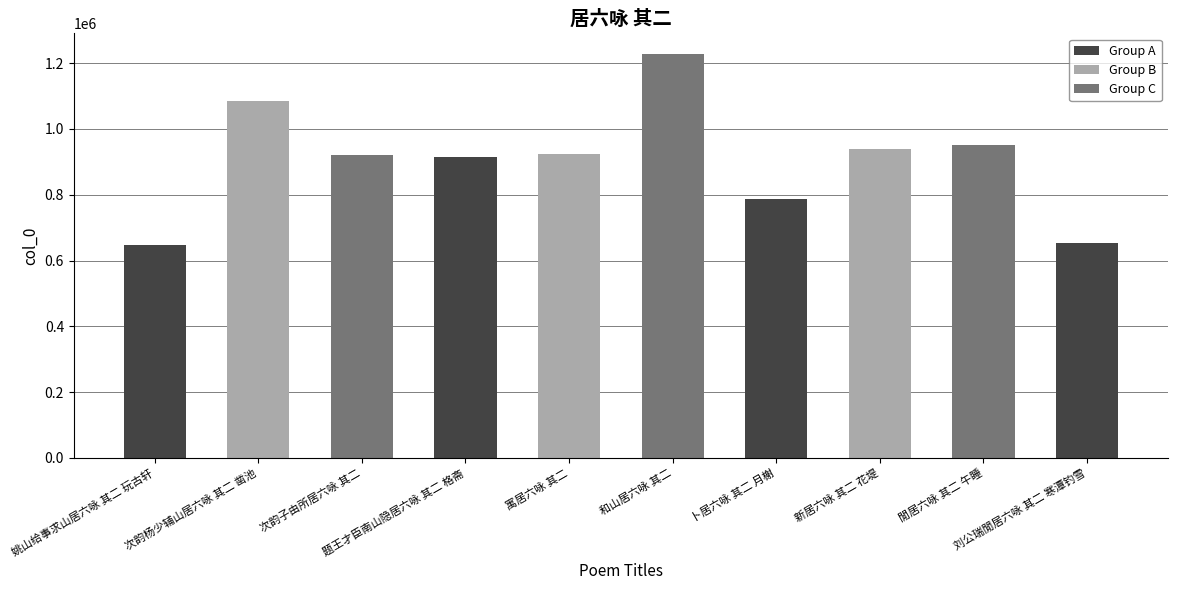

What position from the right is 姚山给事求山居六咏 其二 玩古轩?

10